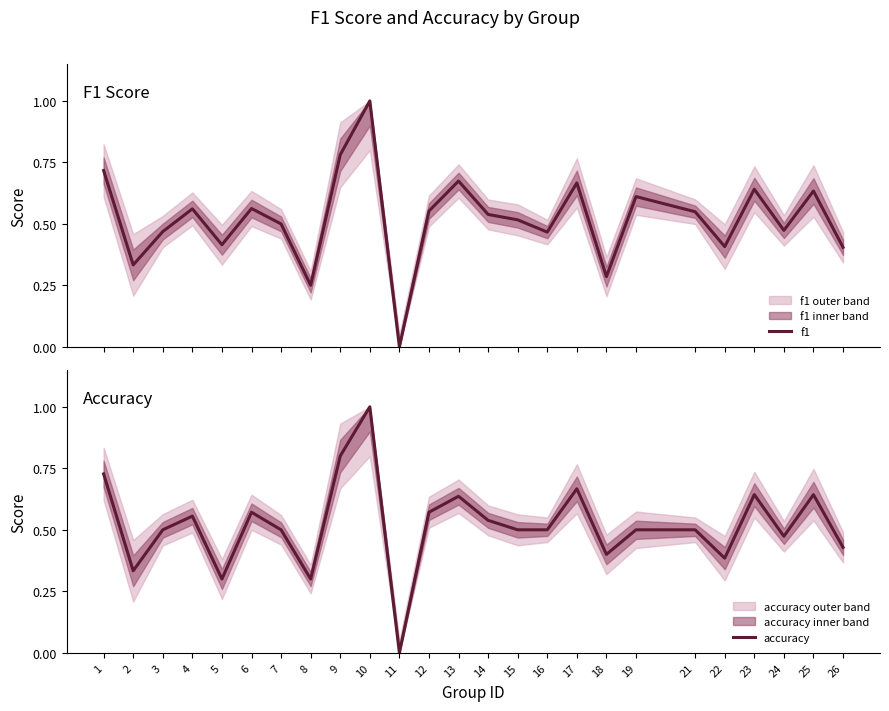

What are all the series names shown in the legend?

f1, accuracy